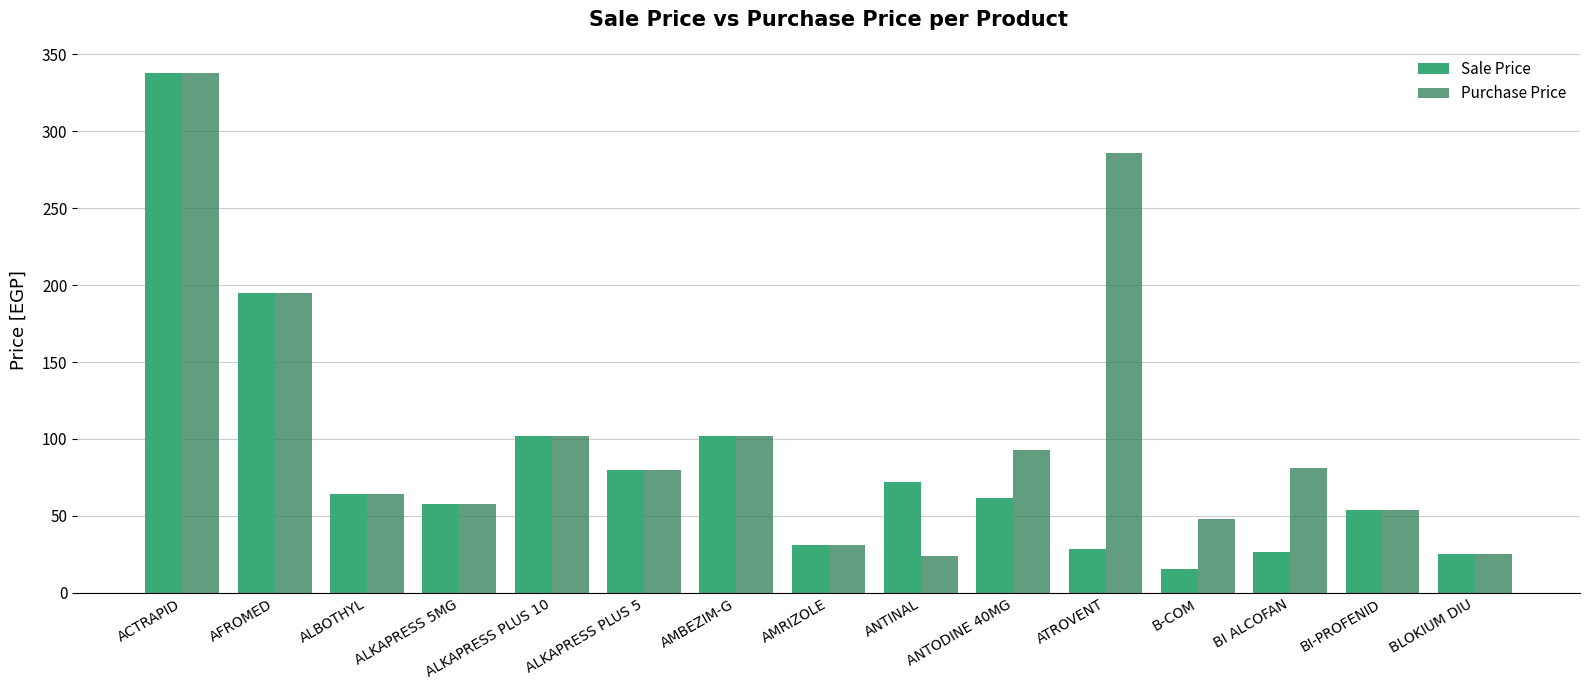

True or false: Sale Price has a value of 80.0 at ALKAPRESS PLUS 5.

True